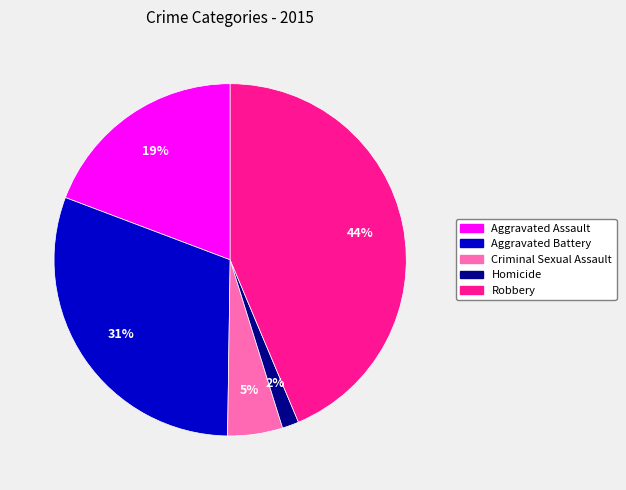

Combined, do Robbery and Homicide account for over 50%?

No